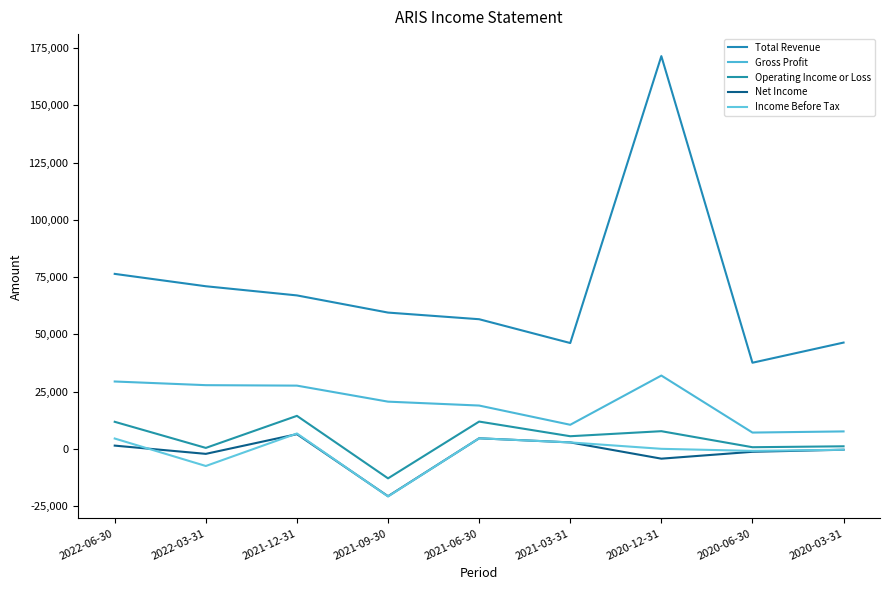

How many data points in Operating Income or Loss are above 5500?

4